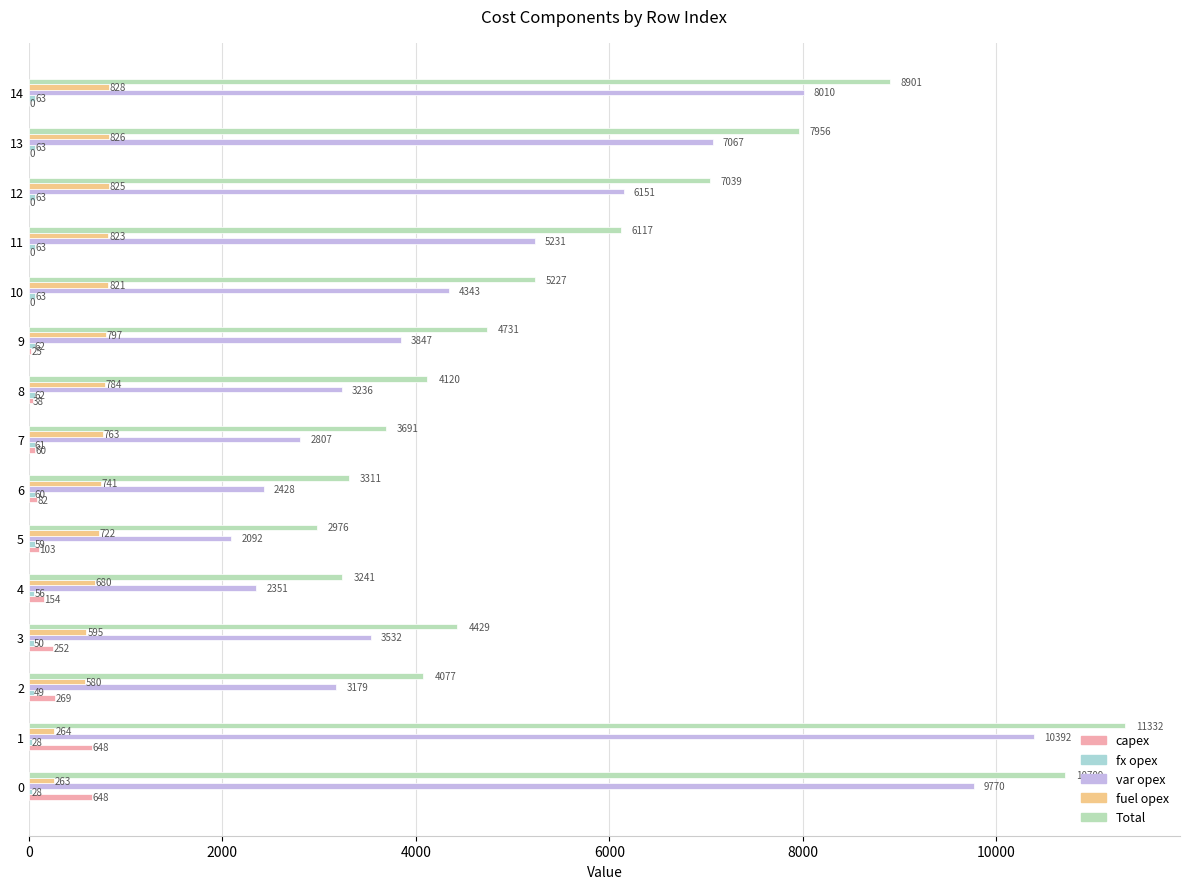

What is the total value across all series at 13?

15912